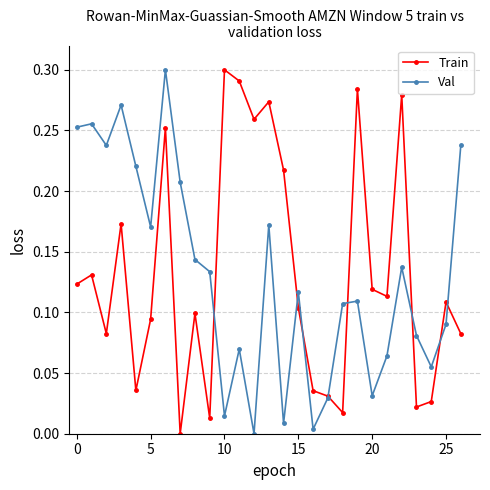

True or false: Val has more than 2 interior local peaks.

True